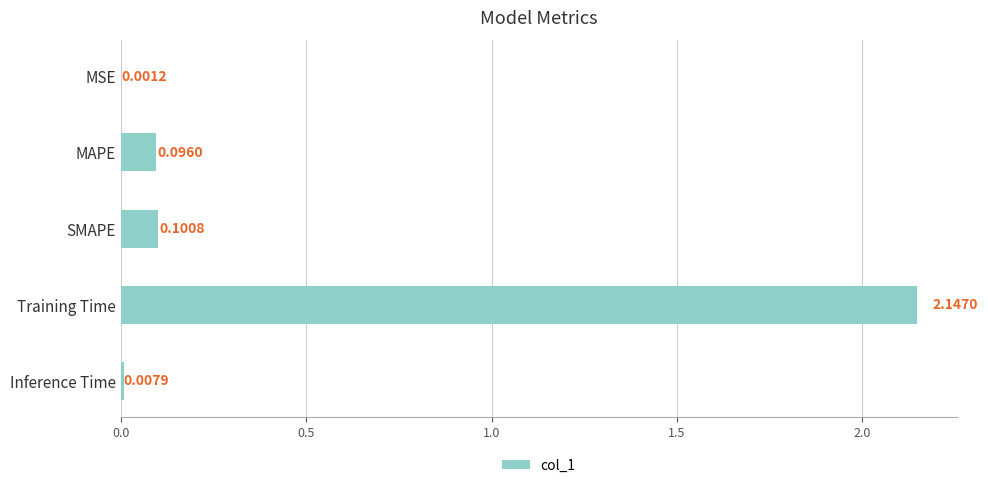

Where is the data nearest to the value 1?

SMAPE